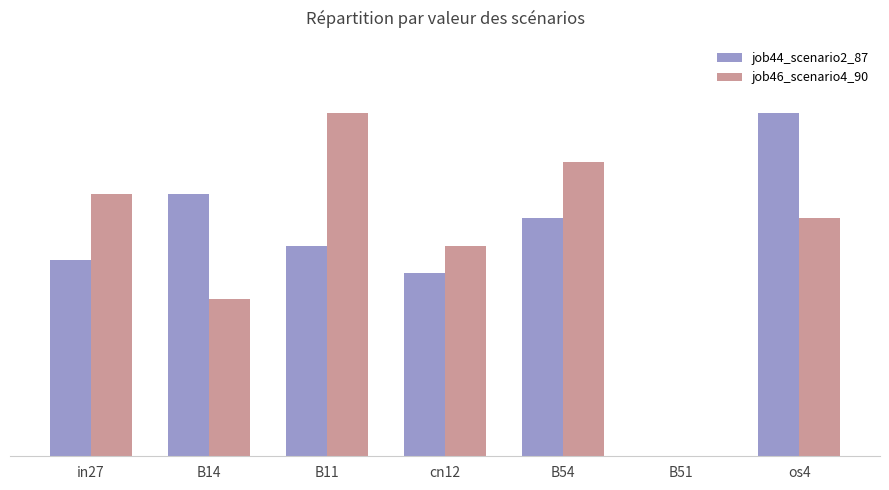

What is the maximum value shown in the chart?

0.6